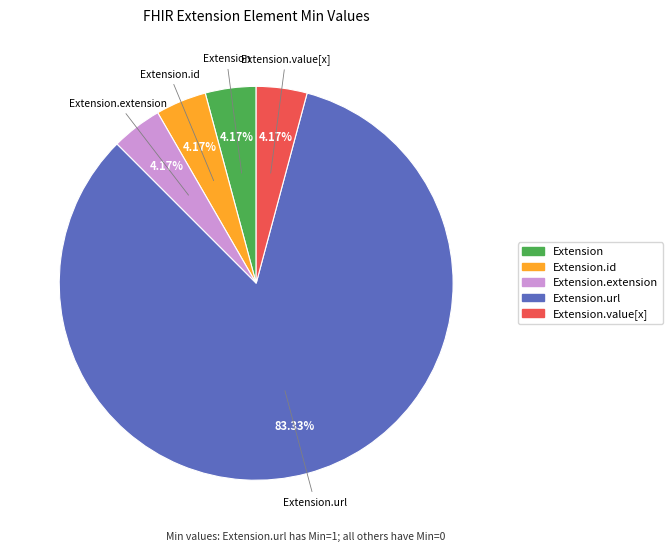

Rank the categories by value from lowest to highest.

Extension, Extension.id, Extension.extension, Extension.value[x], Extension.url